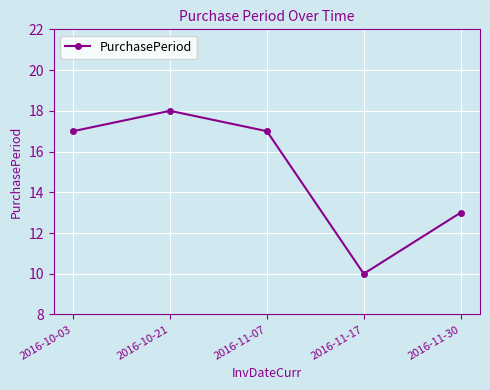

What is the smallest value displayed?

10